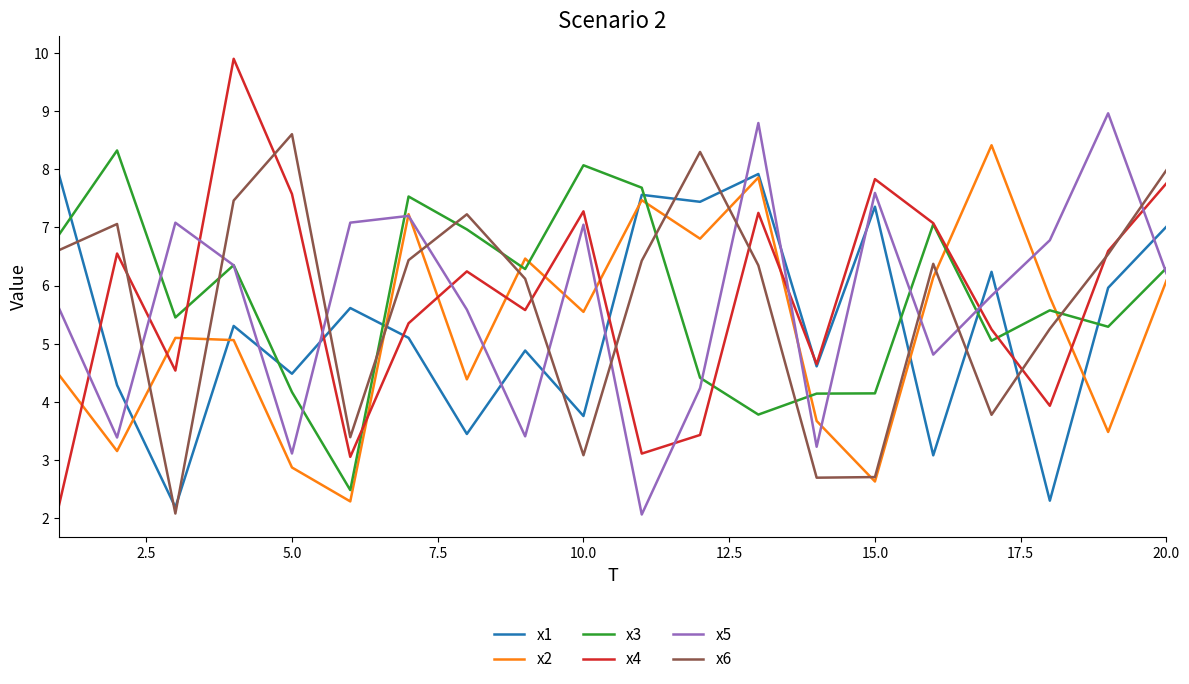

List the series in order of their peak value, lowest first.

x1, x3, x2, x6, x5, x4